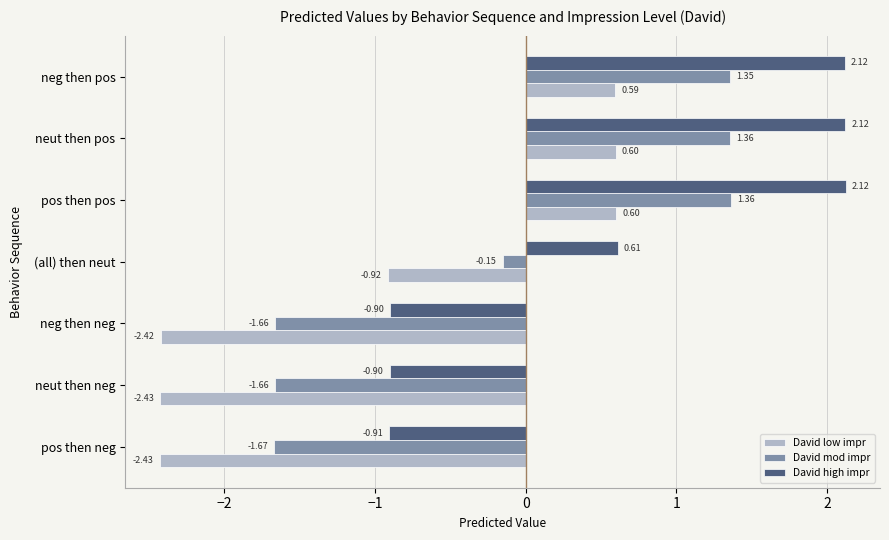

Rank the series at neg then pos from lowest to highest value.

David low impr, David mod impr, David high impr